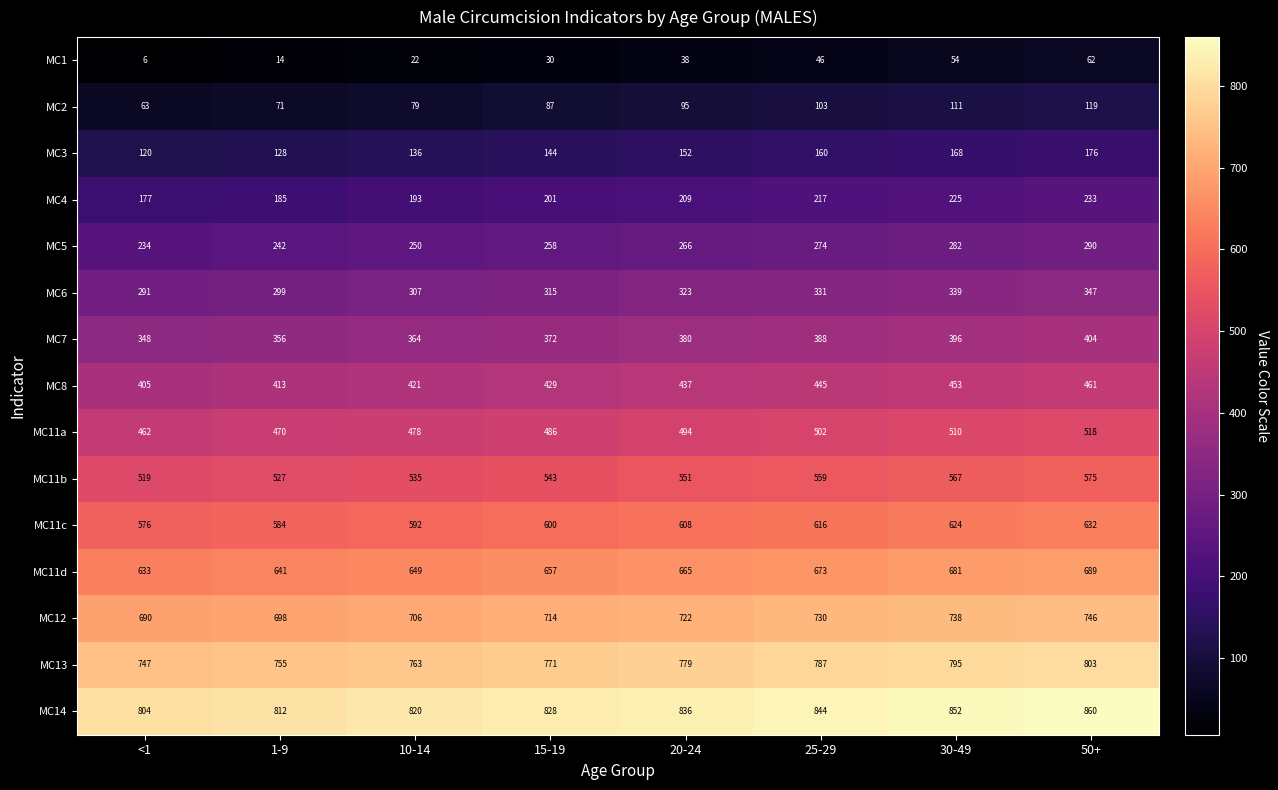

At <1, list the series in order from smallest to largest.

MC1, MC2, MC3, MC4, MC5, MC6, MC7, MC8, MC11a, MC11b, MC11c, MC11d, MC12, MC13, MC14